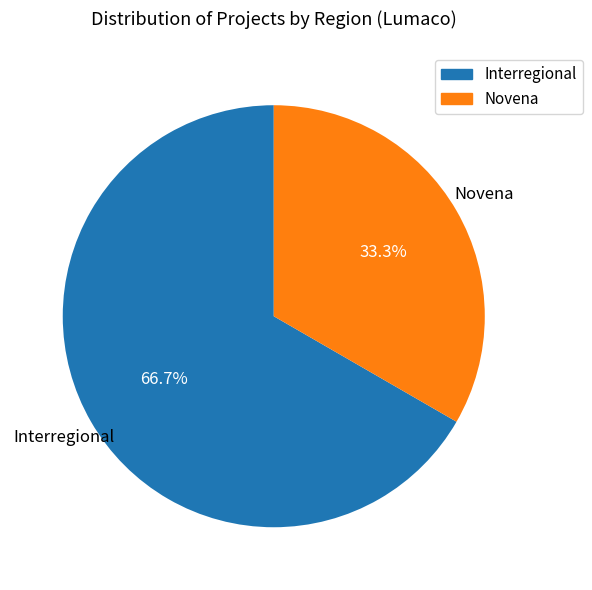

Approximately how many times larger is the value at Interregional compared to Novena?

2.0